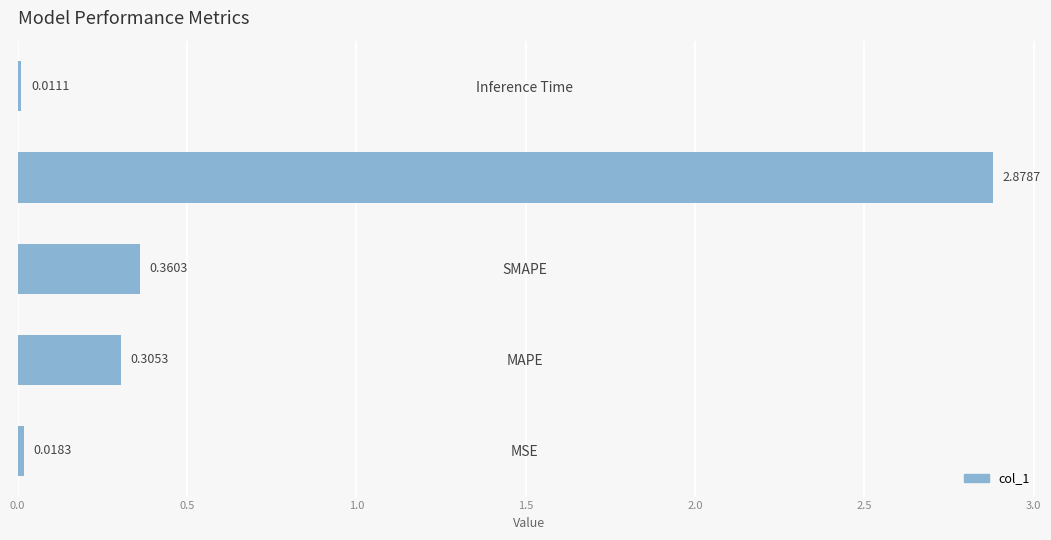

What is the change in value from MSE to Training Time?

+2.9